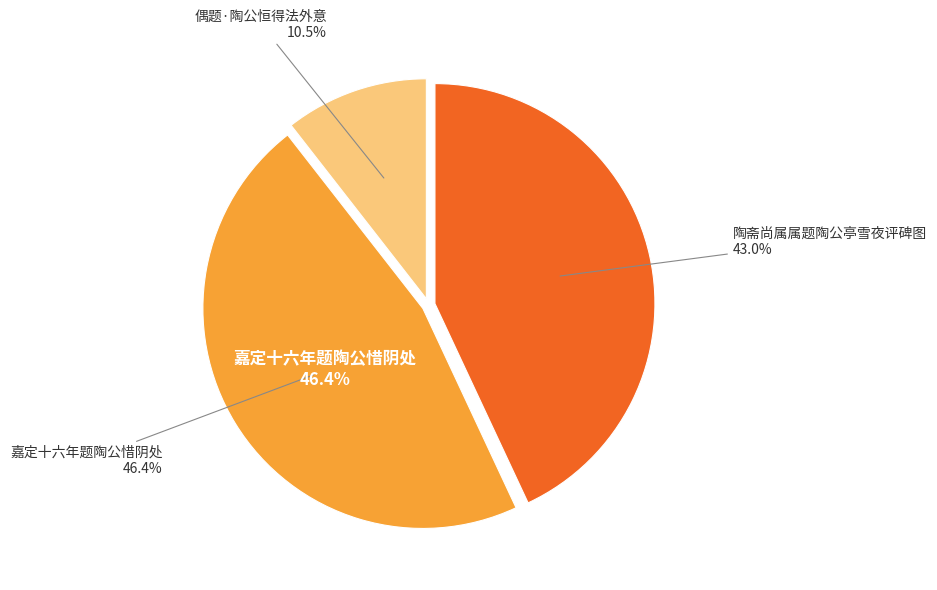

Between 陶斋尚属属题陶公亭雪夜评碑图 and 偶题·陶公恒得法外意, which is larger?

陶斋尚属属题陶公亭雪夜评碑图